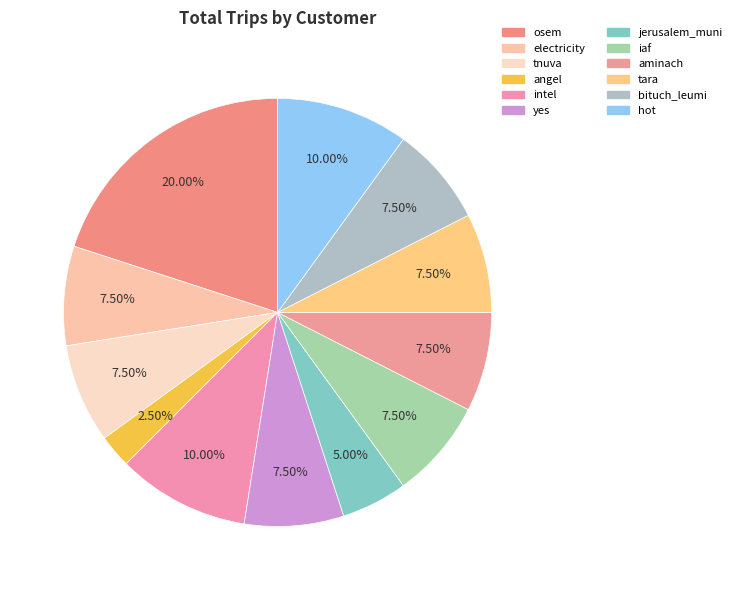

How many slices are in this pie chart?

12